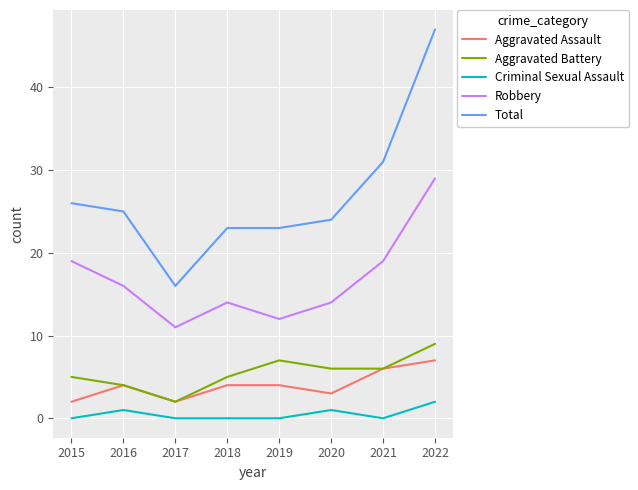

How many Robbery values are between 14 and 19?

5